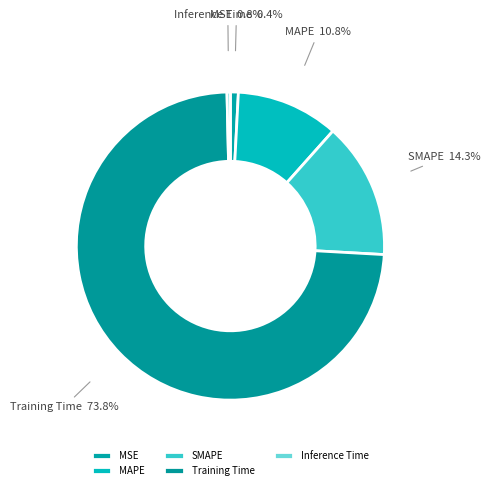

To the nearest percent, what is the average slice percentage?

20%